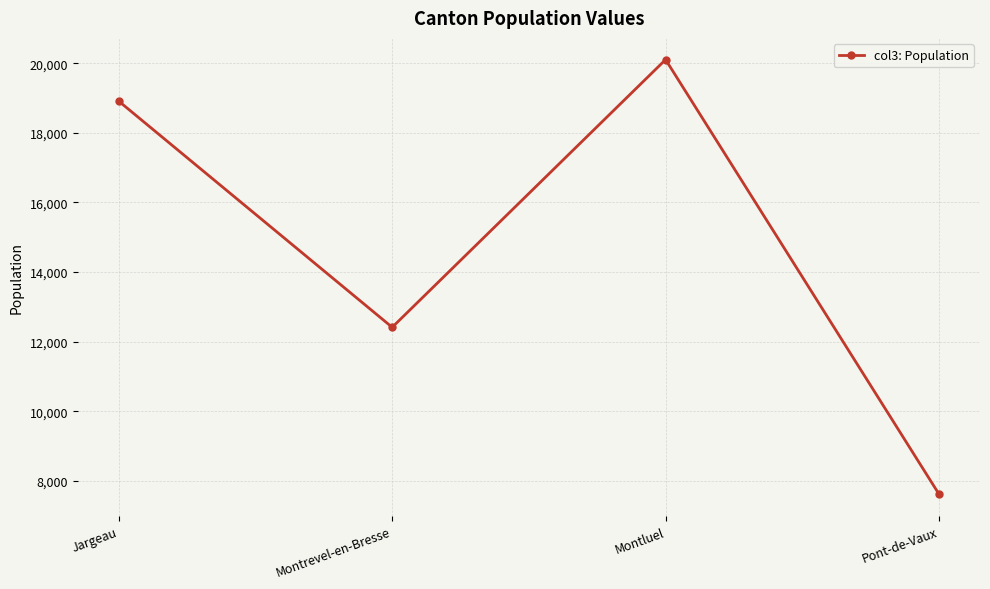

Which has a higher value, Jargeau or Montluel?

Montluel